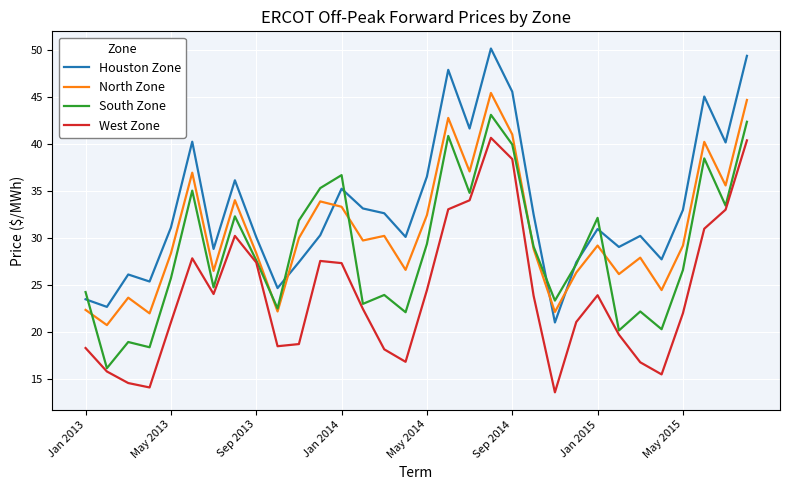

Which series has the widest spread of values?

Houston Zone